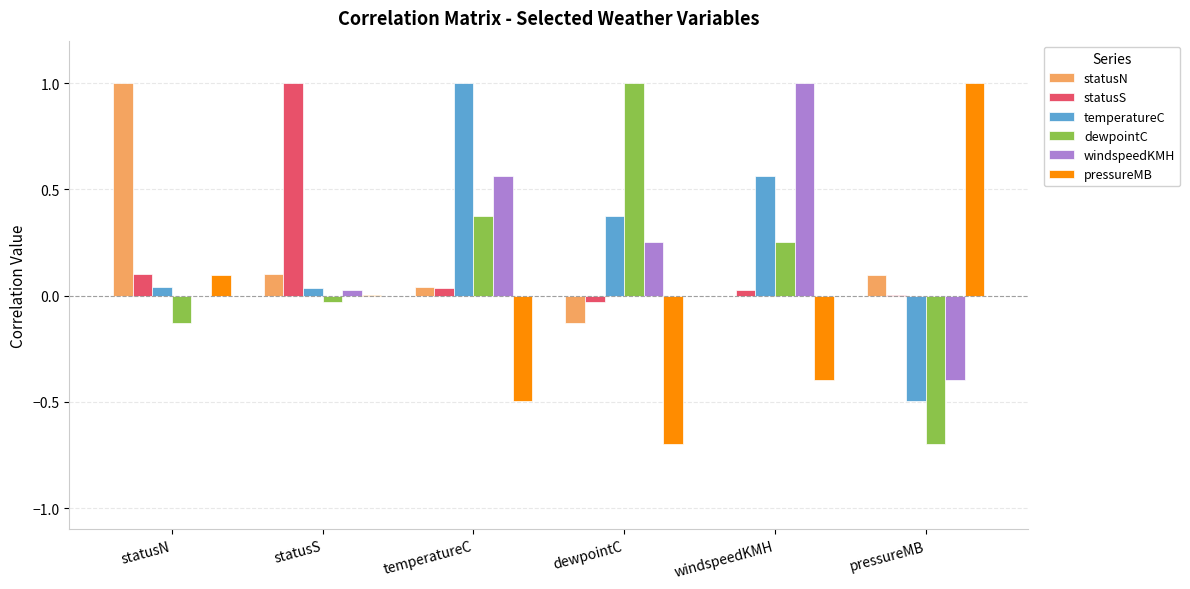

Which category has the highest value in the statusN series?

statusN